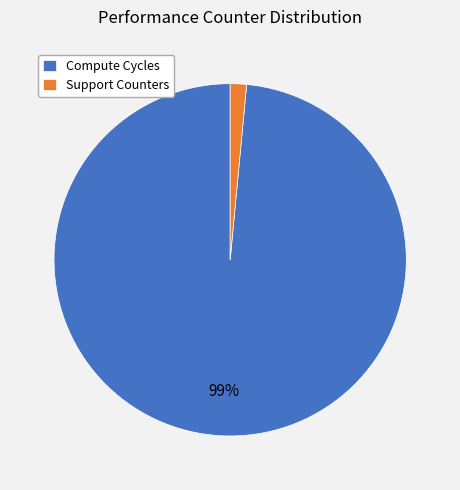

True or false: Compute Cycles accounts for 99% of the total.

True